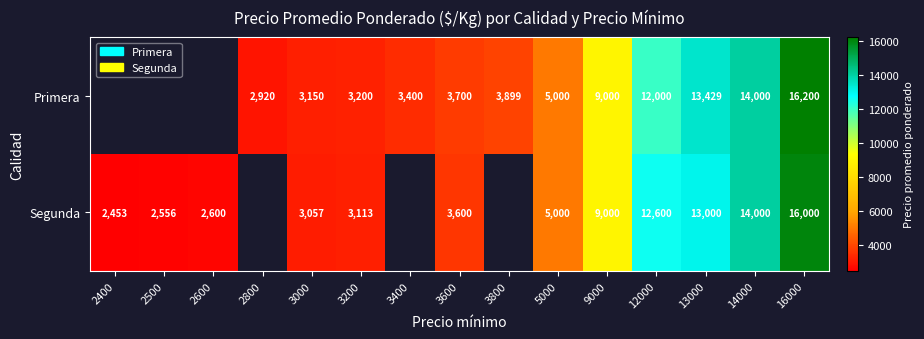

What is the sum of the Segunda values at 5000 and 3000?

8057